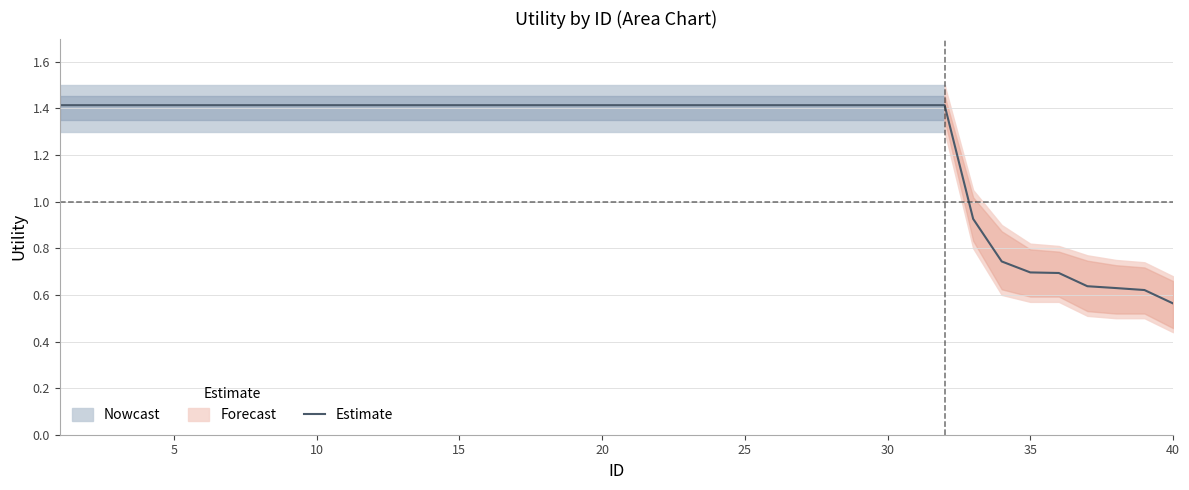

Which category has the lowest value in the Estimate series?

40